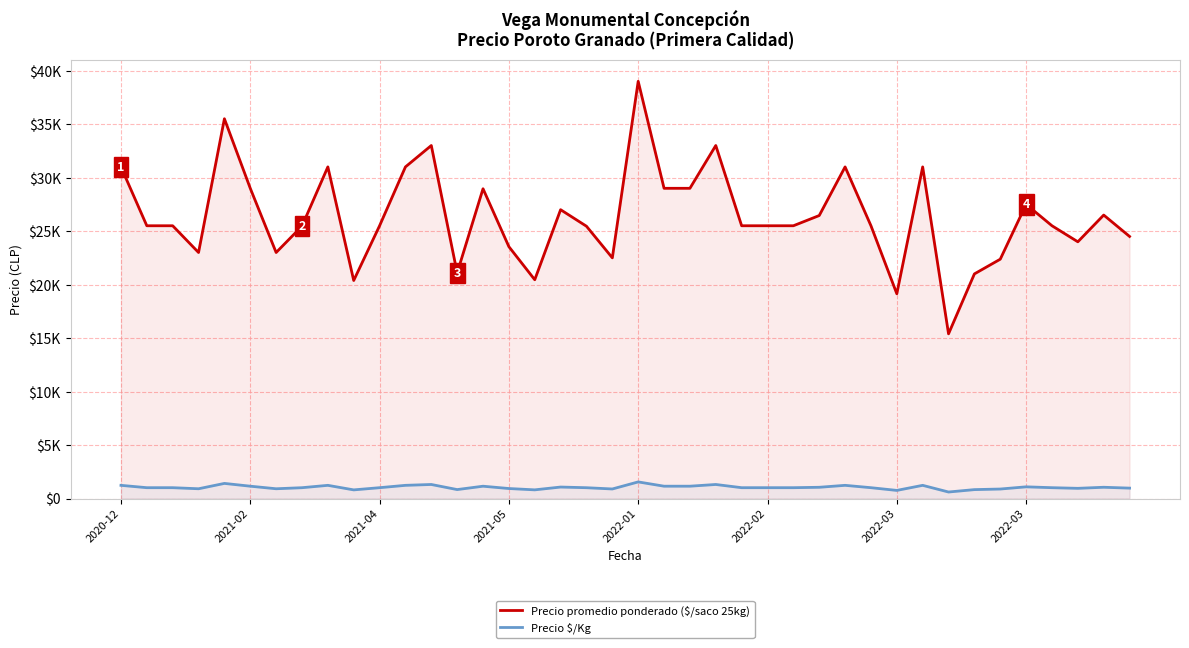

Which label corresponds to the largest value in the chart?

2022-01